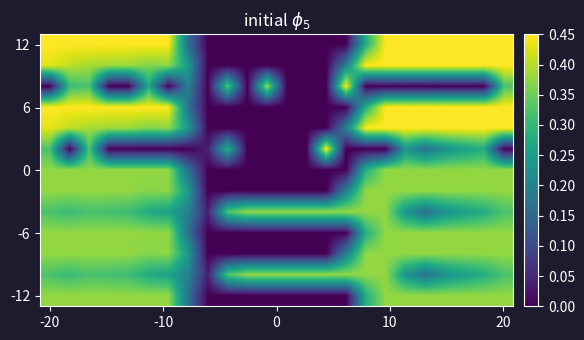

At how many categories does at least one series exceed 0?

24